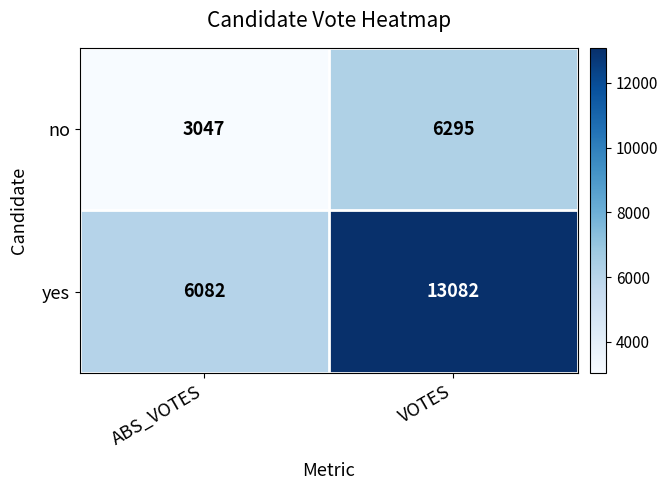

Which series changed the most between ABS_VOTES and VOTES?

yes